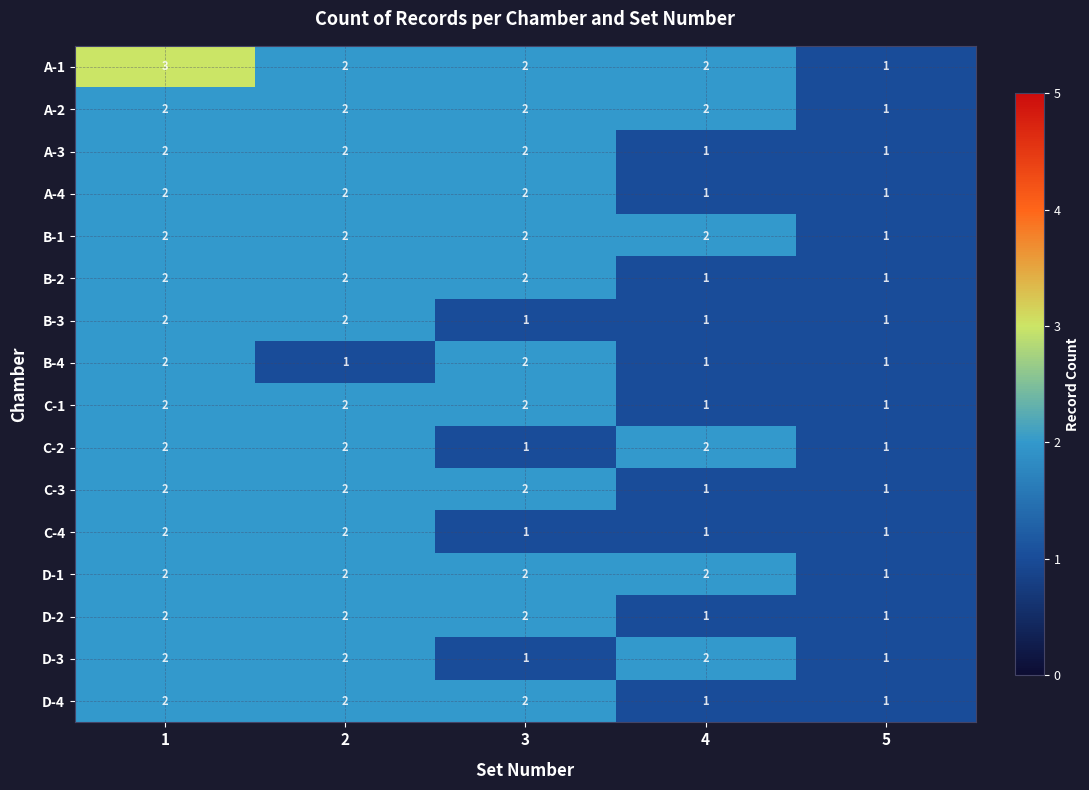

What is the greatest value displayed?

3